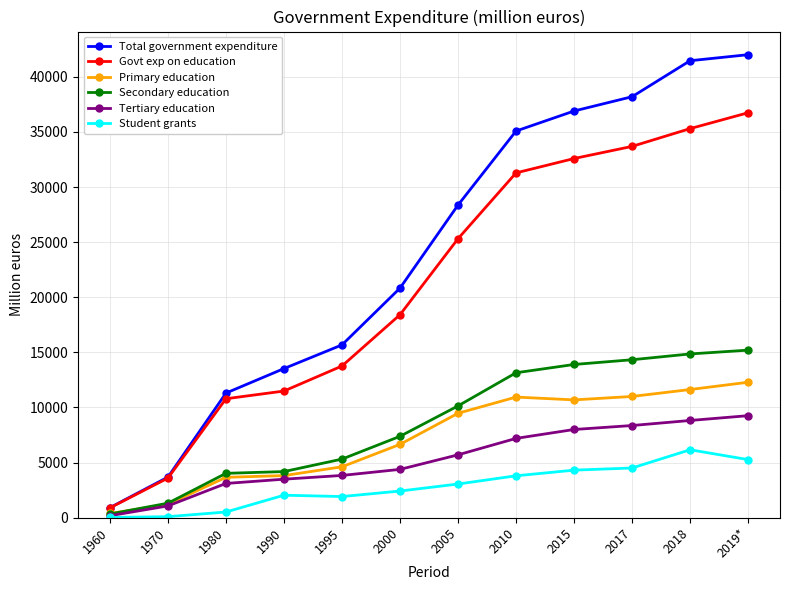

At which category is the sum across all series the highest?

2019*